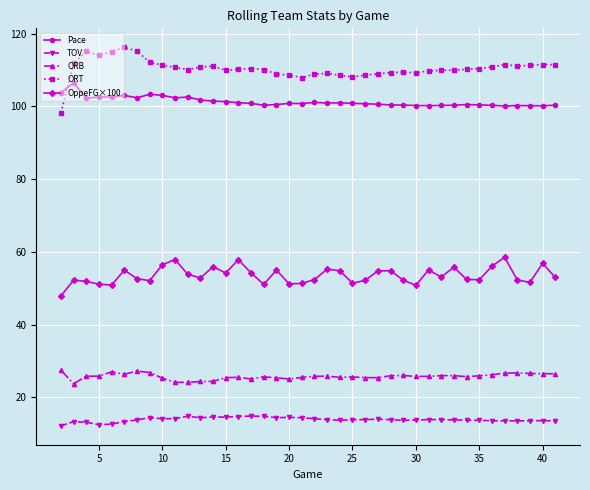

What is the average value of the ORT series?

110.4